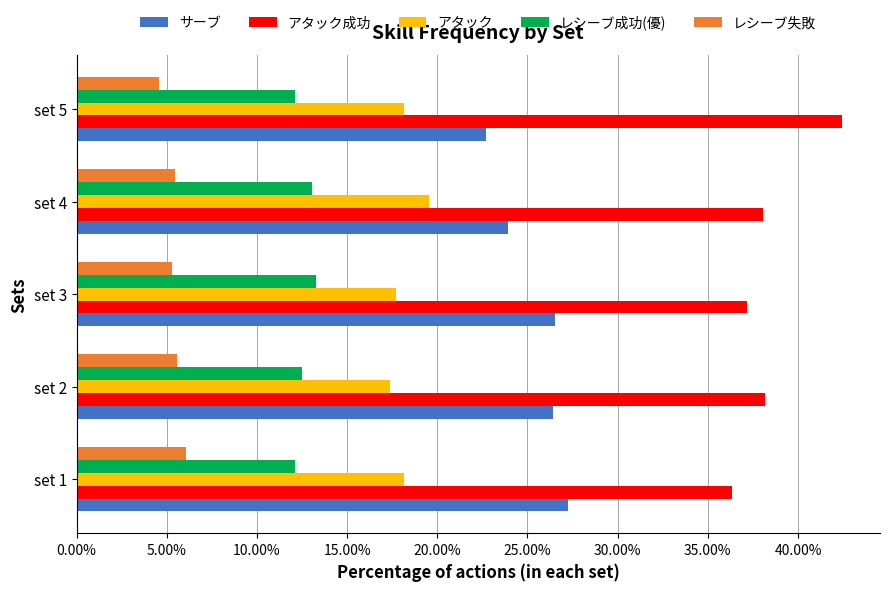

True or false: アタック has a value of 17.7 at set 3.

True